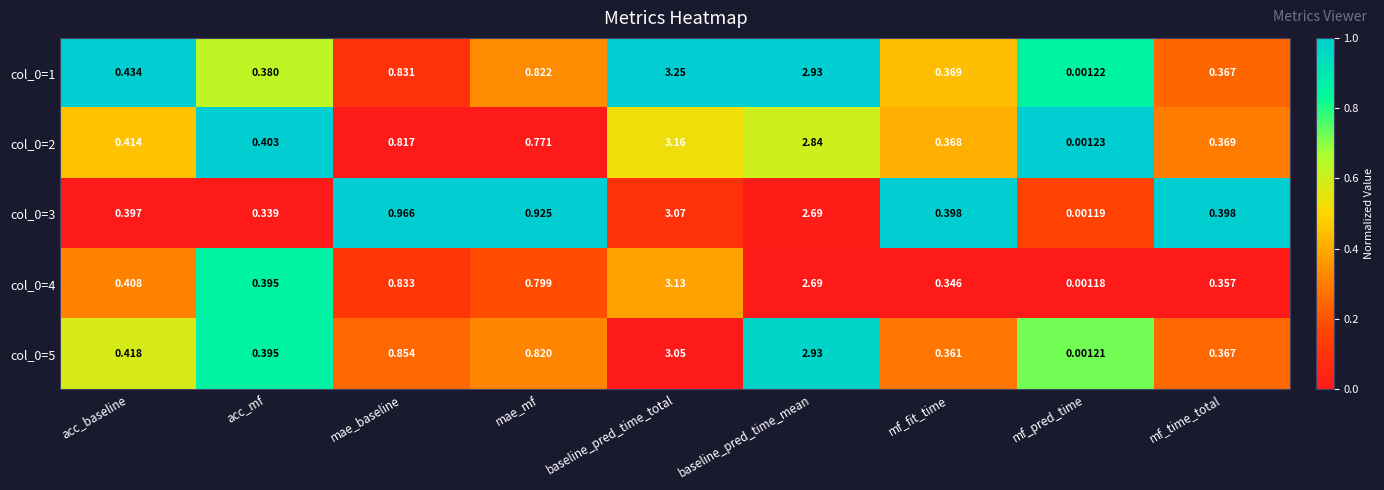

Rank the categories by col_0=4 value from highest to lowest.

baseline_pred_time_total, baseline_pred_time_mean, mae_baseline, mae_mf, acc_baseline, acc_mf, mf_time_total, mf_fit_time, mf_pred_time